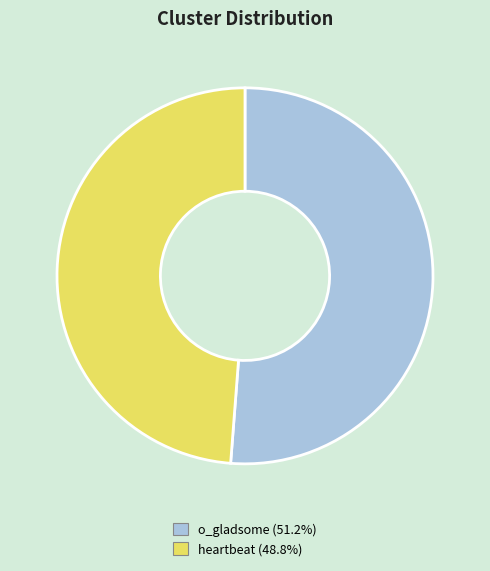

How many segments does this pie chart have?

2